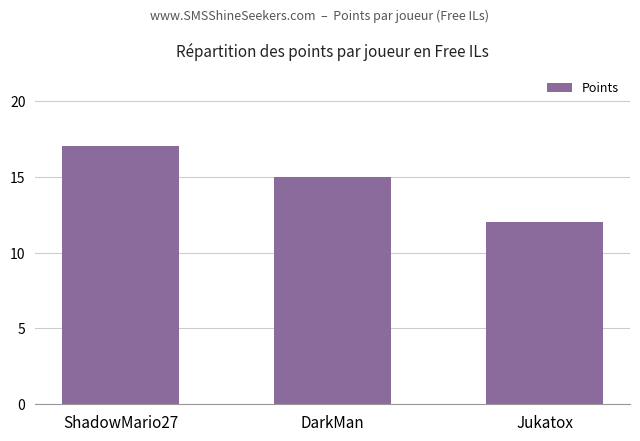

What is the average value?

15